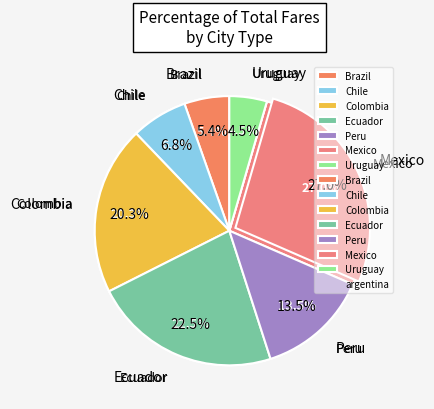

How many slices are in this pie chart?

7